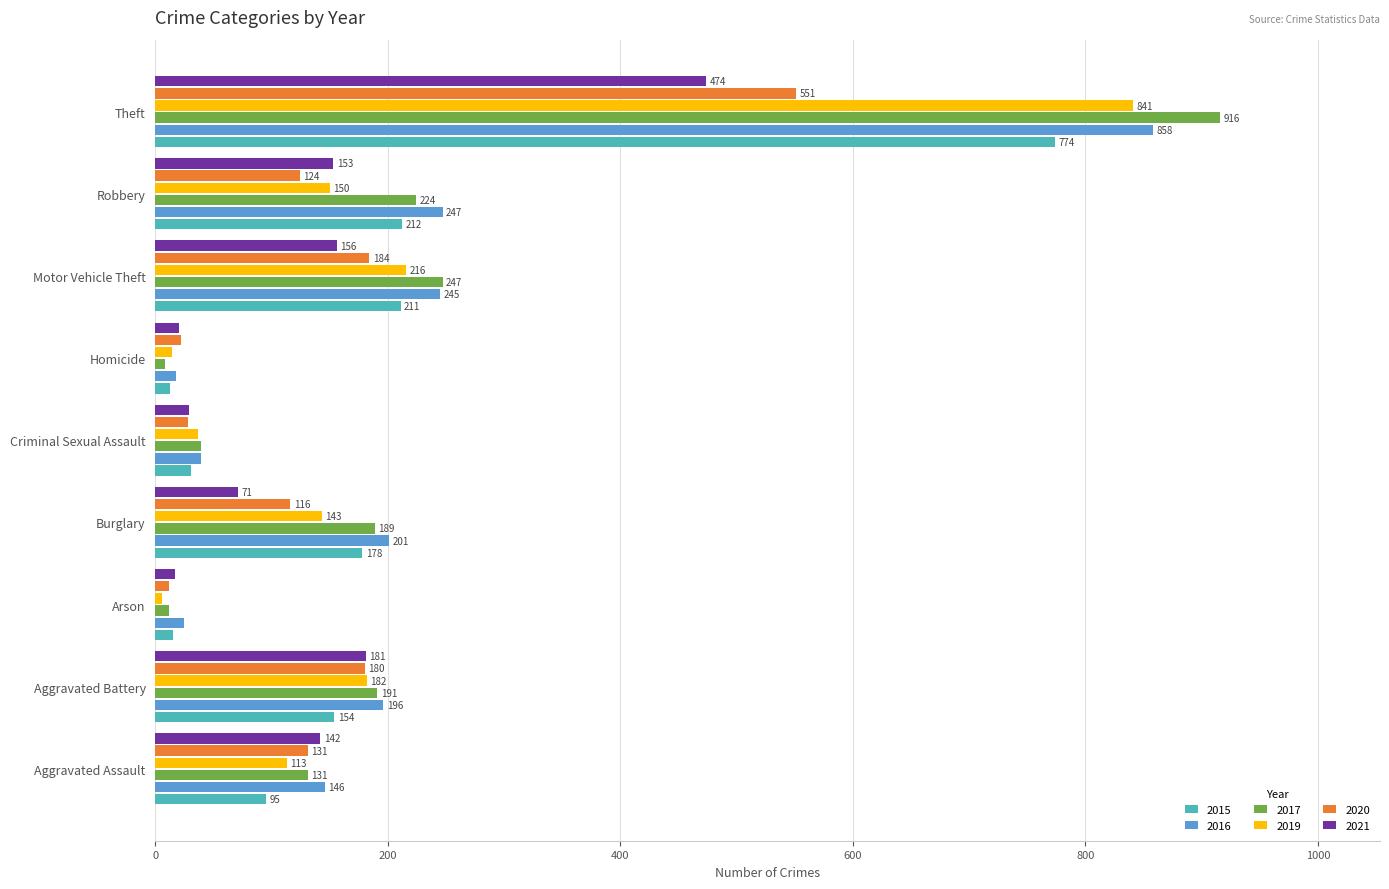

What is the difference between the maximum and minimum values in the 2017 series?

908